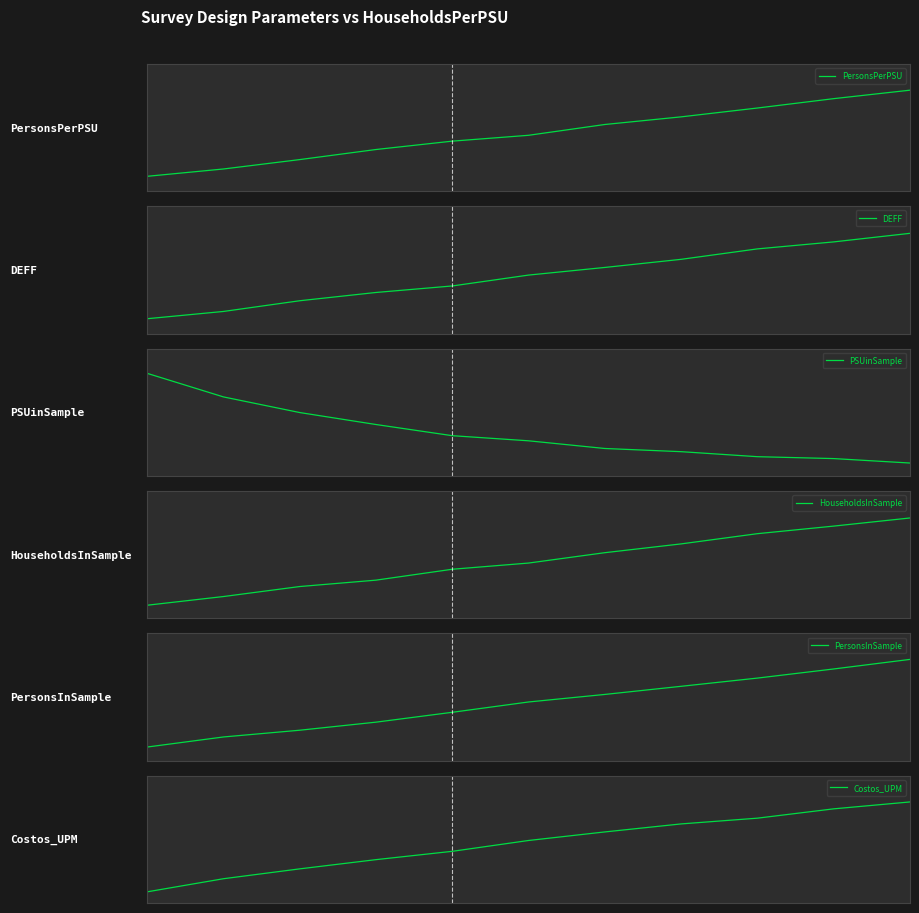

What is the difference between the second highest and minimum values in the Costos_UPM series?

0.9